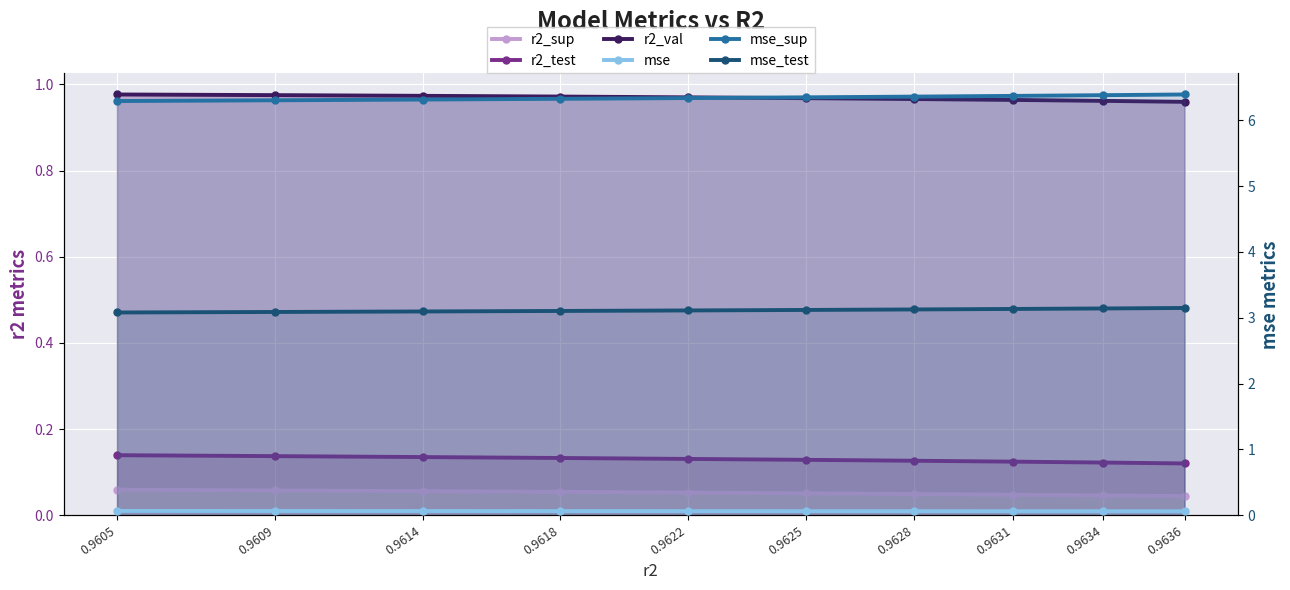

At how many categories does at least one series exceed 4?

10